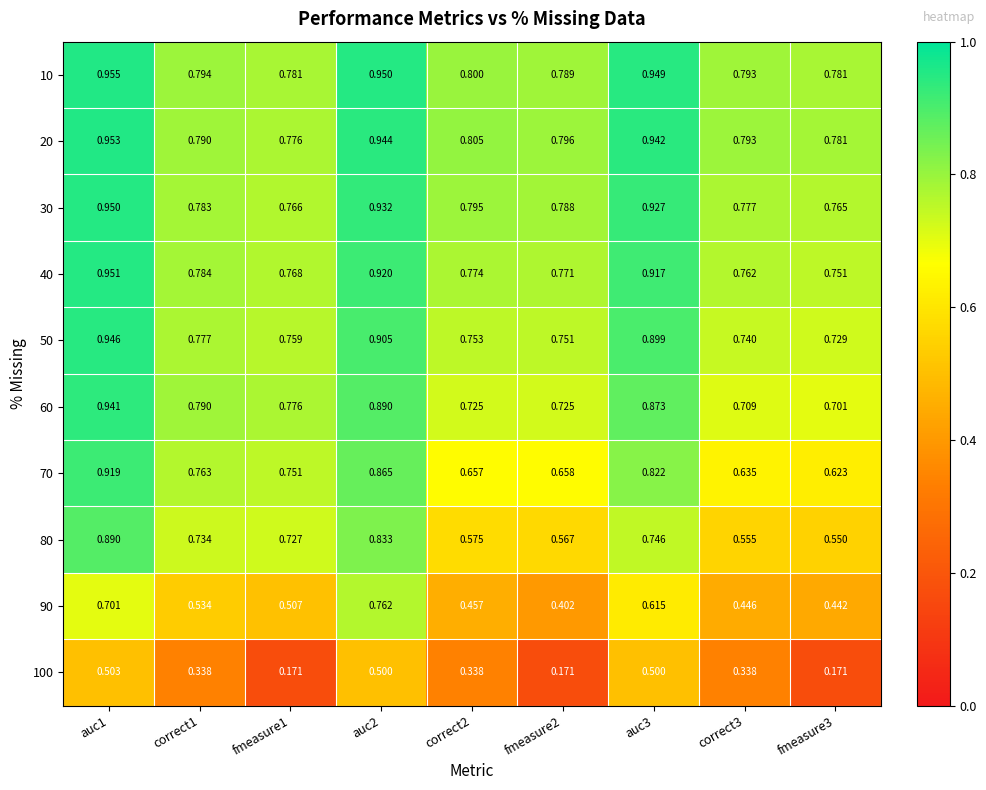

Which category has the highest value across all series?

auc1